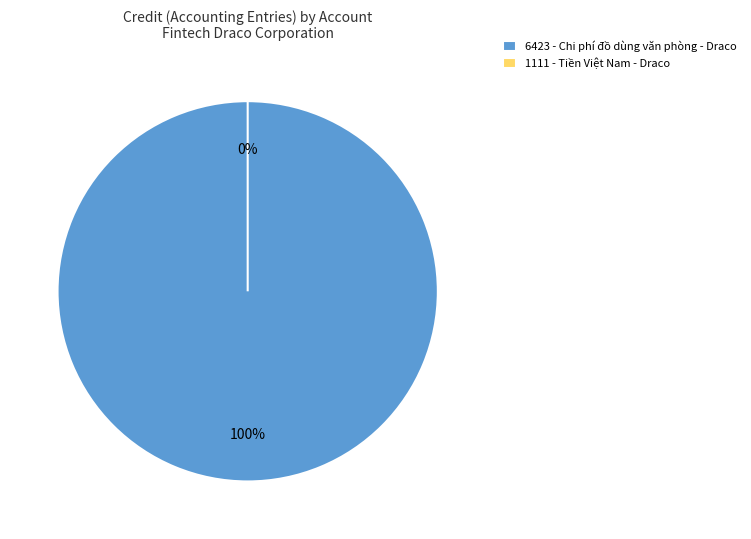

Which category has the biggest portion of the pie?

6423 - Chi phí đồ dùng văn phòng - Draco